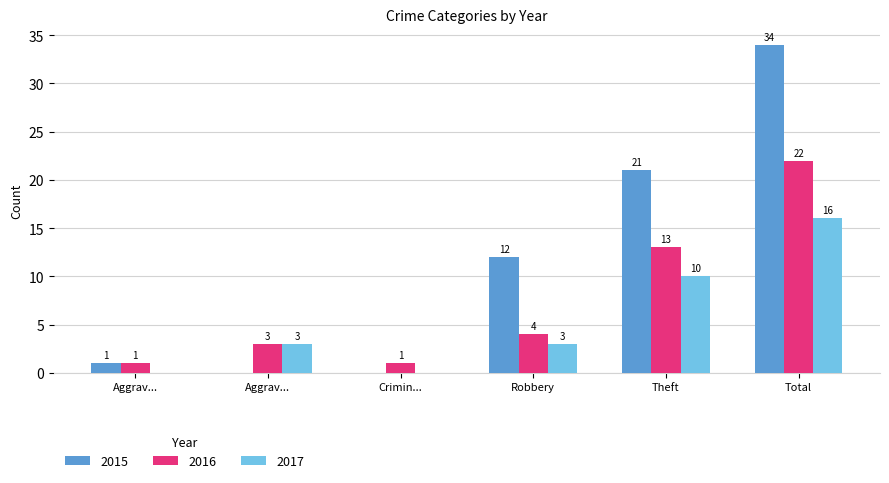

Are the bars grouped side by side (vs. stacked)?

Yes